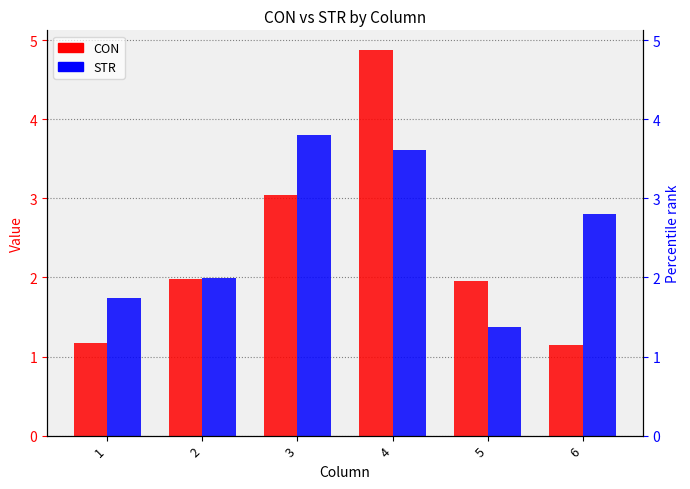

Reading left to right, list all the values displayed in this chart.

CON: 1.2	2.0	3.0	4.9	2.0	1.1
STR: 1.7	2.0	3.8	3.6	1.4	2.8